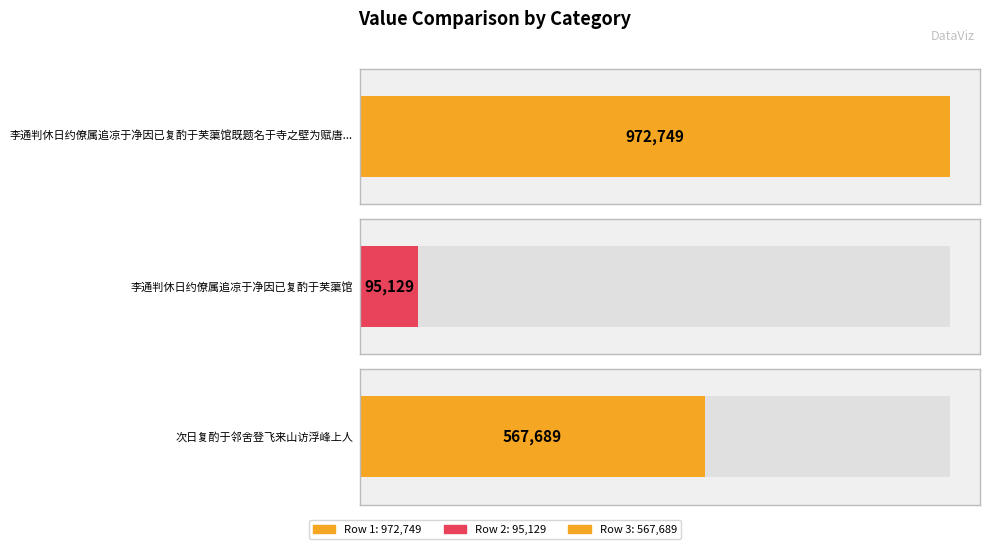

What is the label of the 2nd bar from the left?

李通判休日约僚属追凉于净因已复酌于芙蕖馆